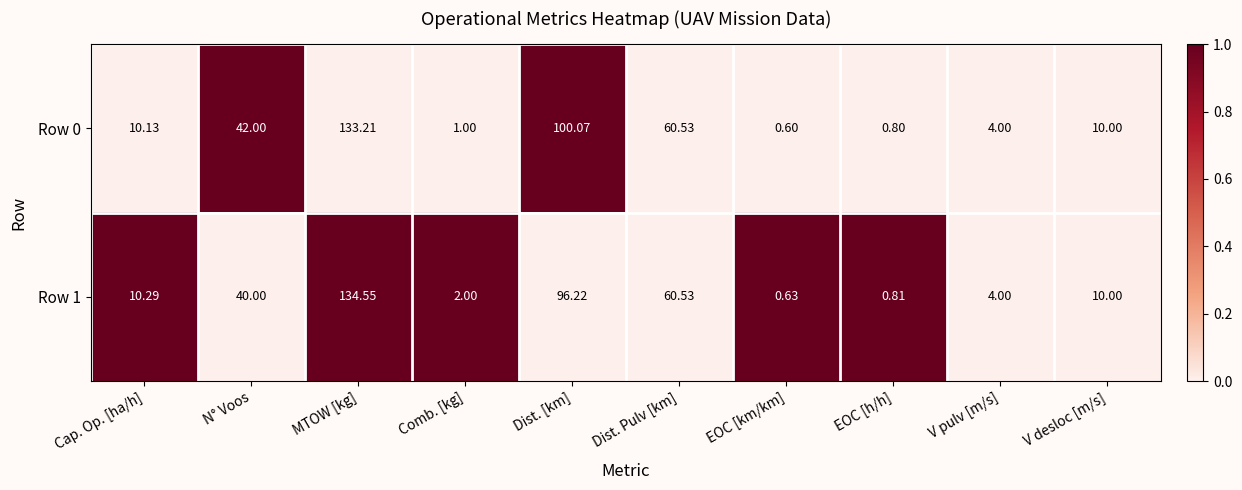

At which category is the sum across all series the highest?

MTOW [kg]